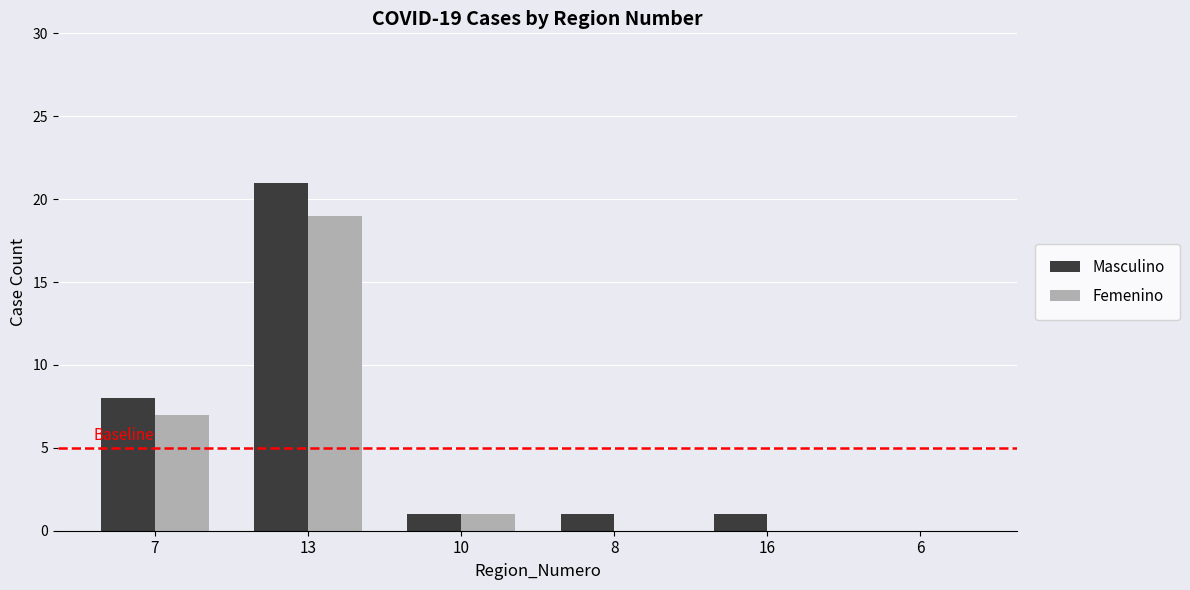

How many categories are shown in the chart?

6